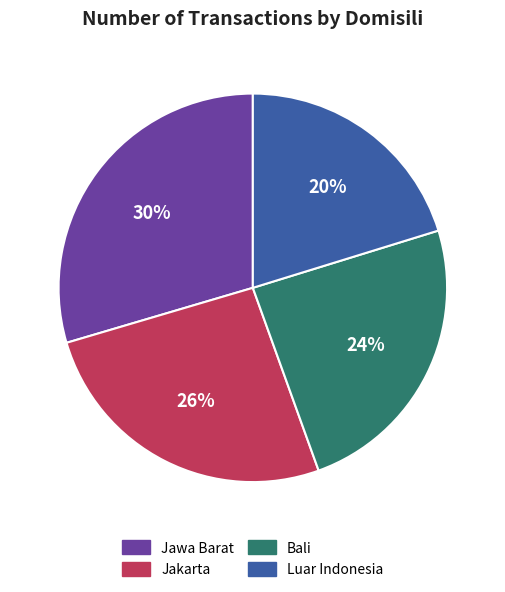

Is it true that Jawa Barat is 20% of the pie?

False